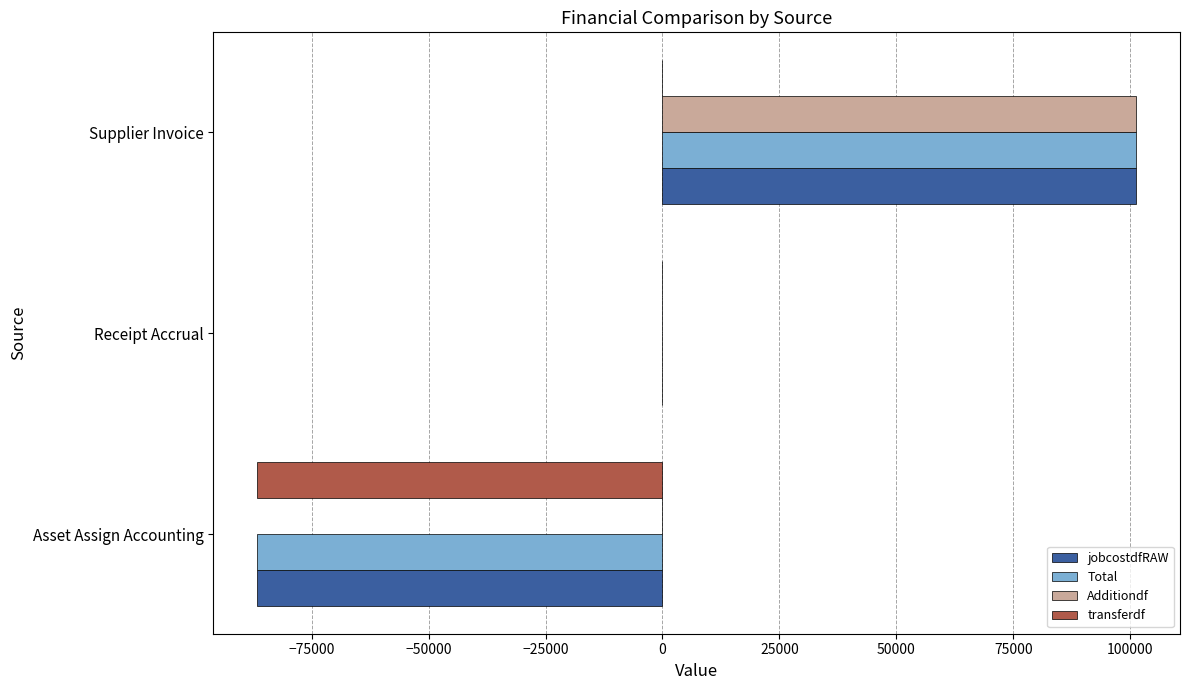

What is the sum of all transferdf values?

-86697.5